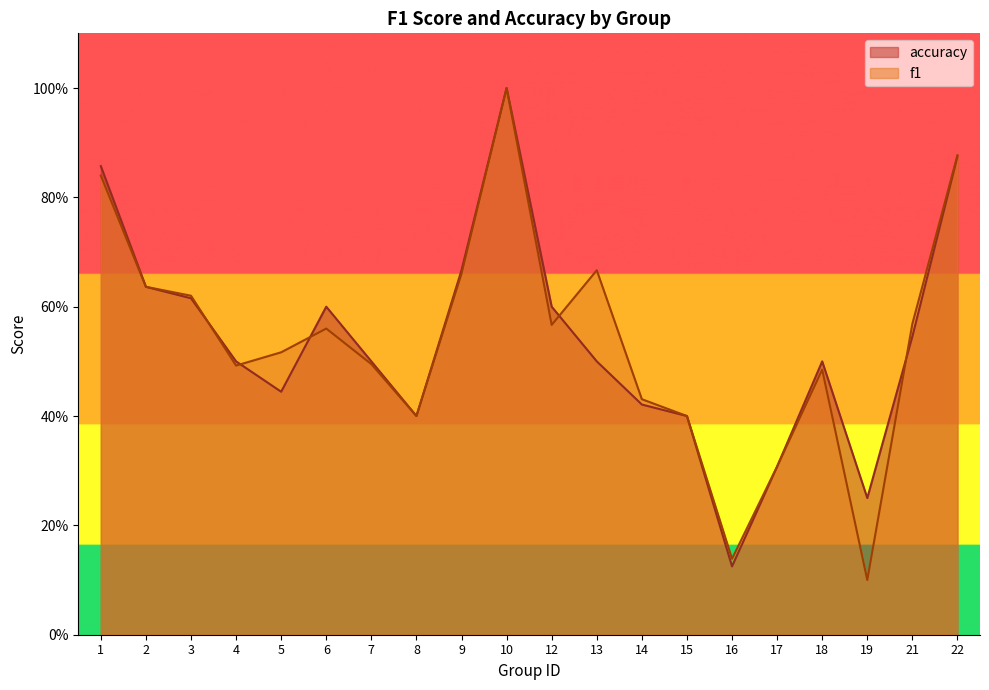

Does the chart display data point markers on the line(s)?

No